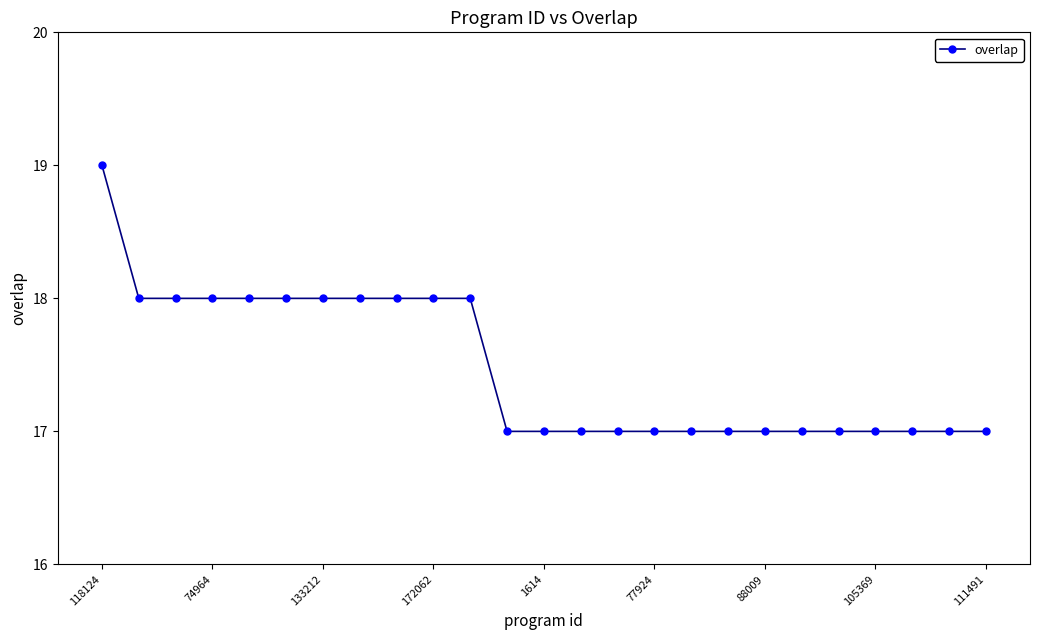

What is the value of the 14th point from the left?

17